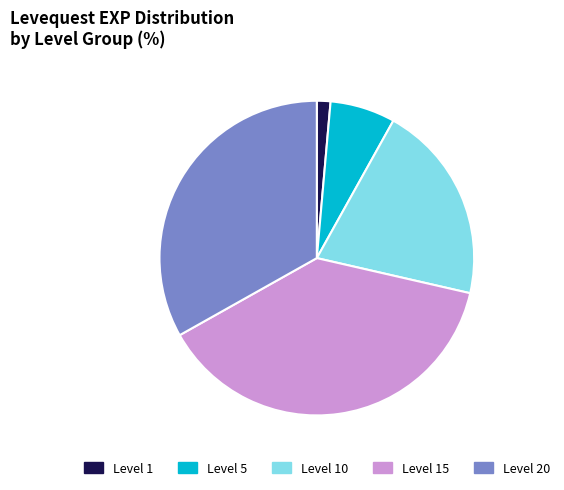

The Level 20 slice represents 21% of the pie. True or false?

False